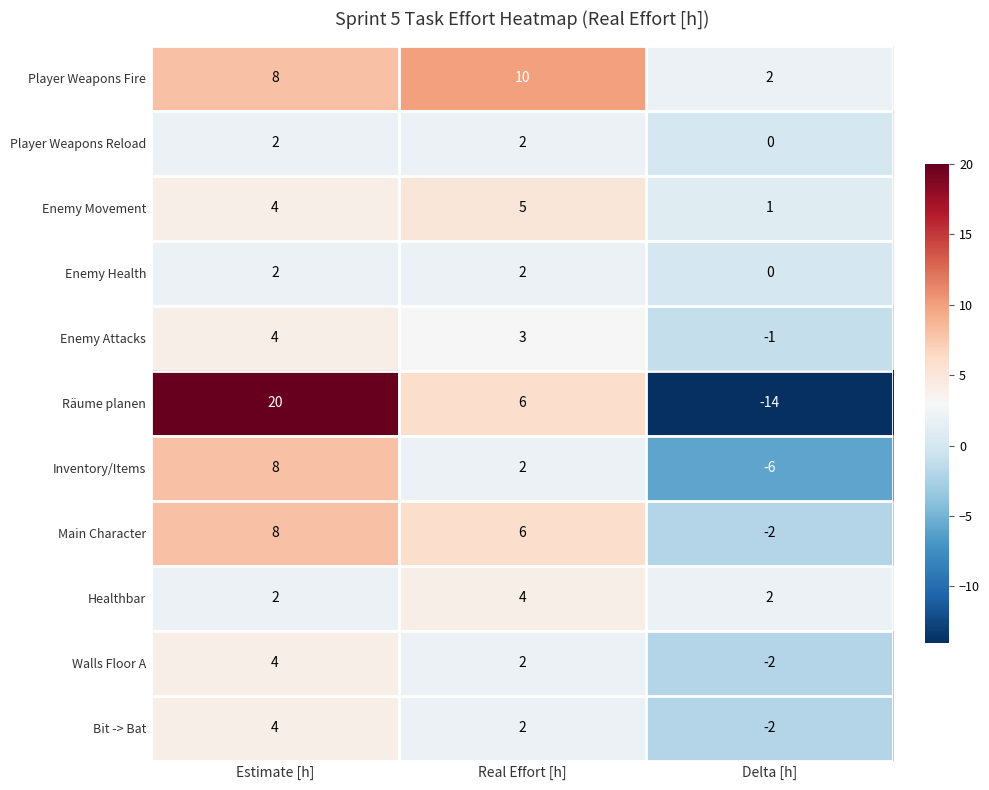

What is the maximum value shown in the chart?

20